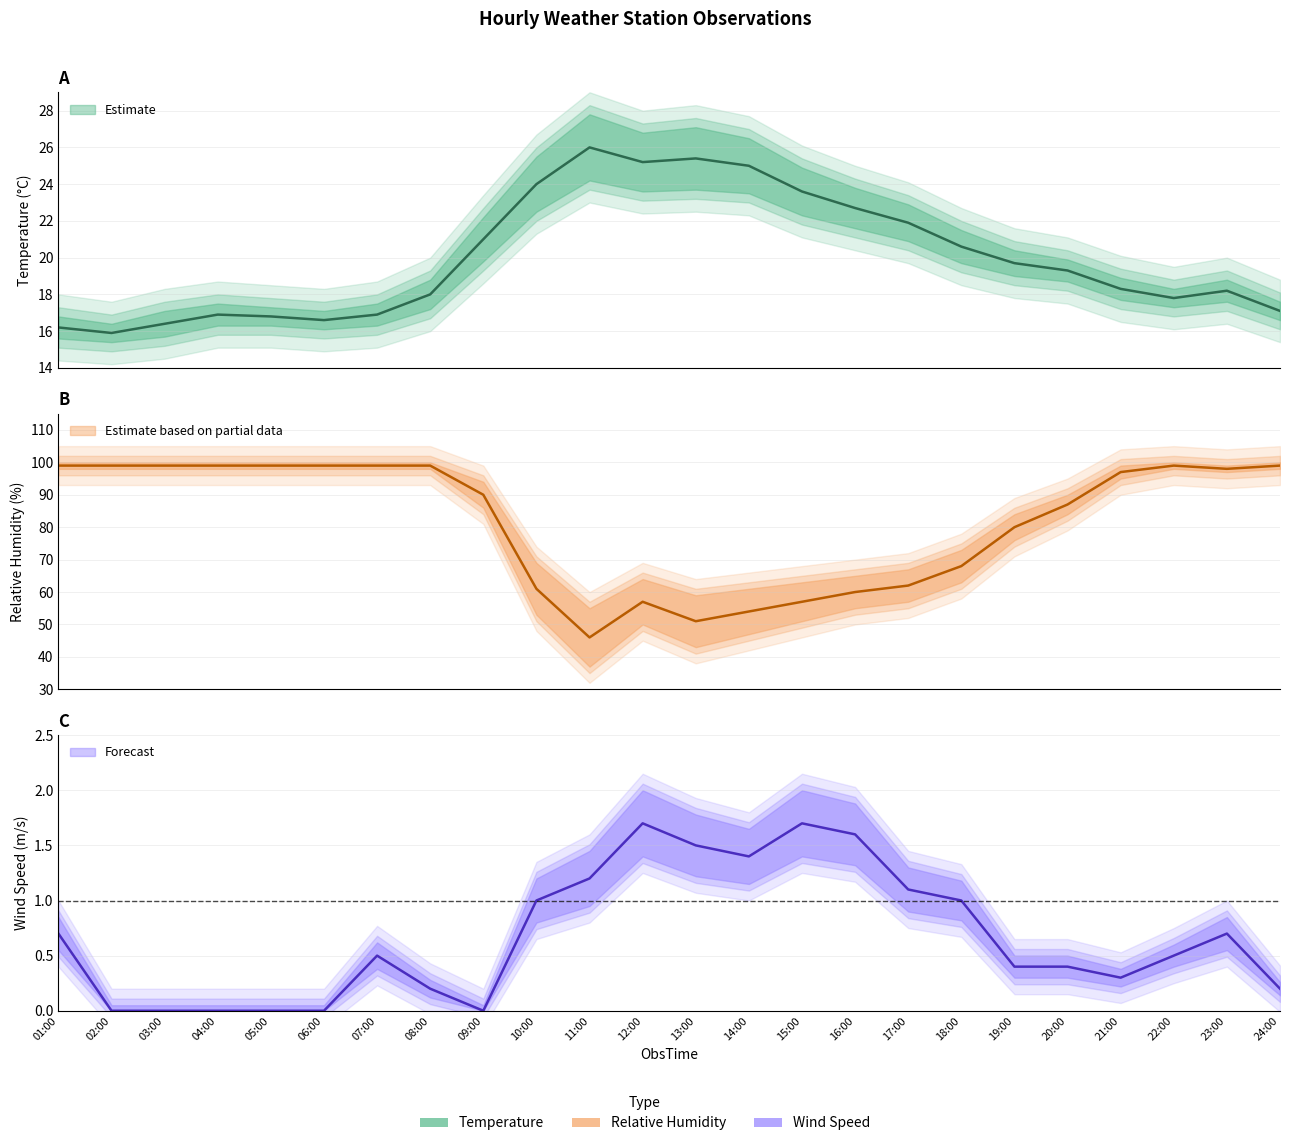

Which series has the largest total across all categories?

RH